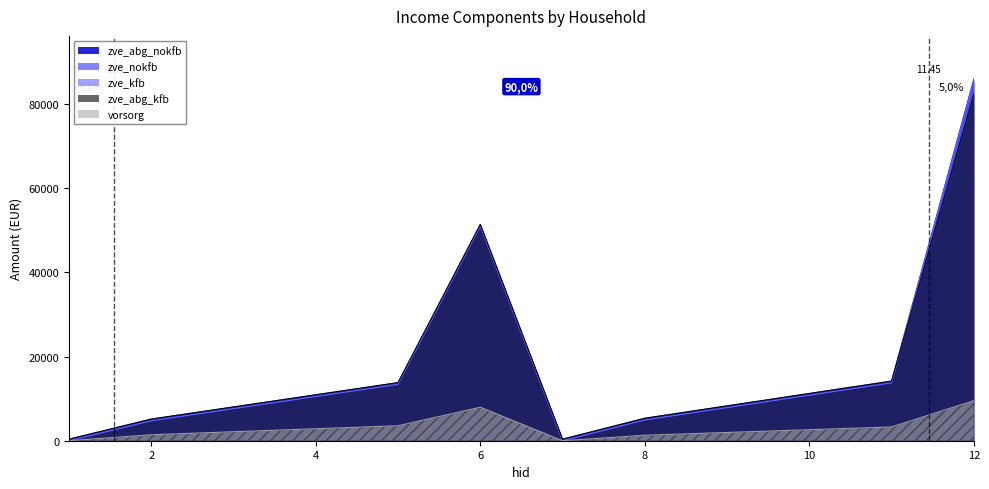

What is the value of the zve_kfb point at the 6th from the left?

51004.0